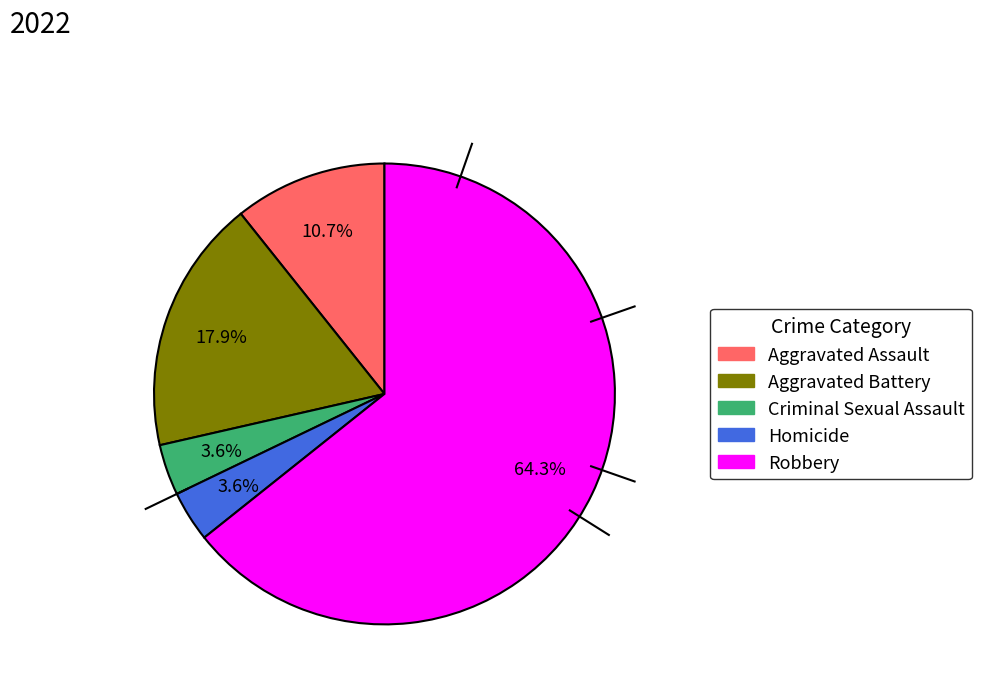

Is the sum of Aggravated Battery and Homicide greater than half?

No